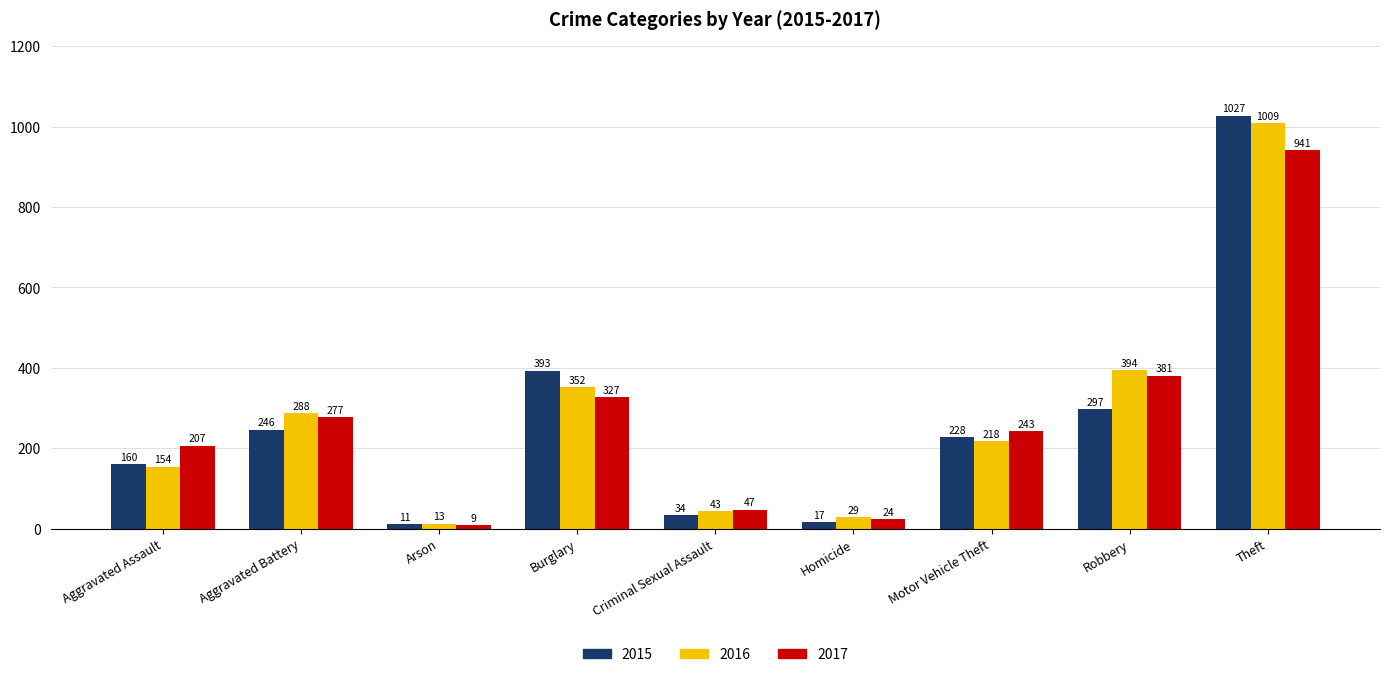

What are all the series names shown in the legend?

2015, 2016, 2017